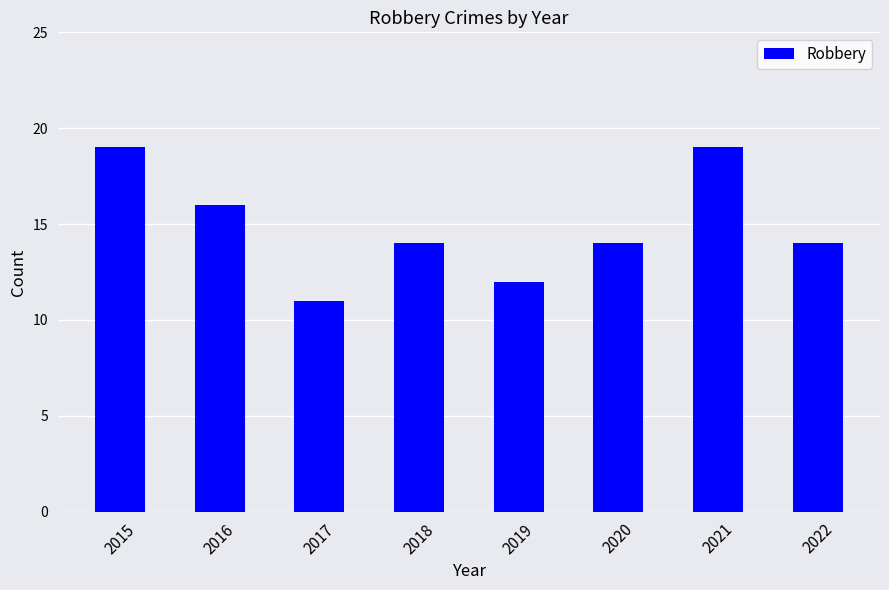

How many series are shown in this chart?

1